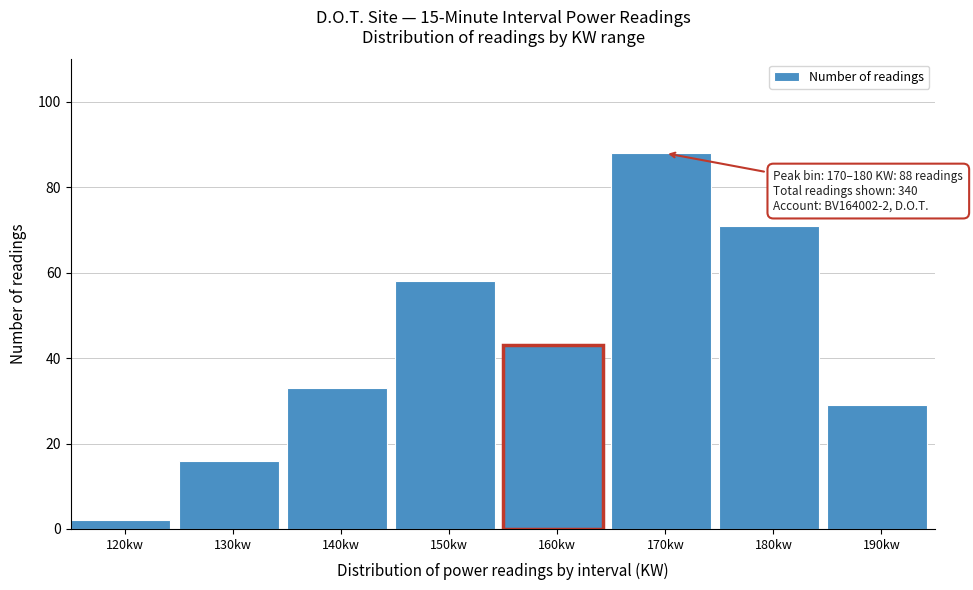

Reading left to right, list all the values displayed in this chart.

120kw=2	130kw=16	140kw=33	150kw=58	160kw=43	170kw=88	180kw=71	190kw=29